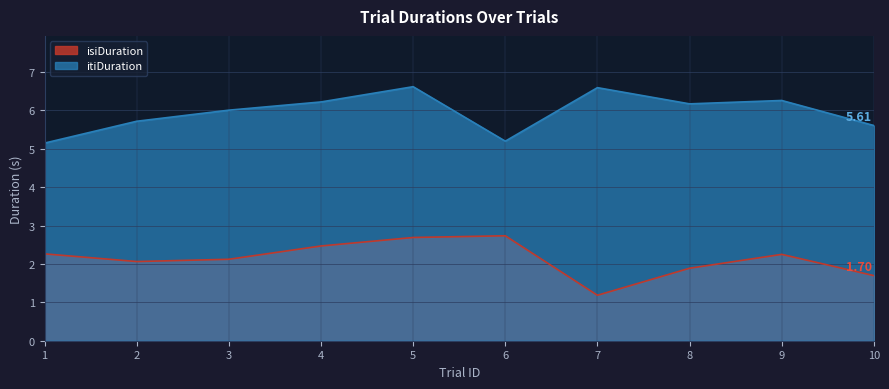

What is the highest value of the itiDuration series?

6.6